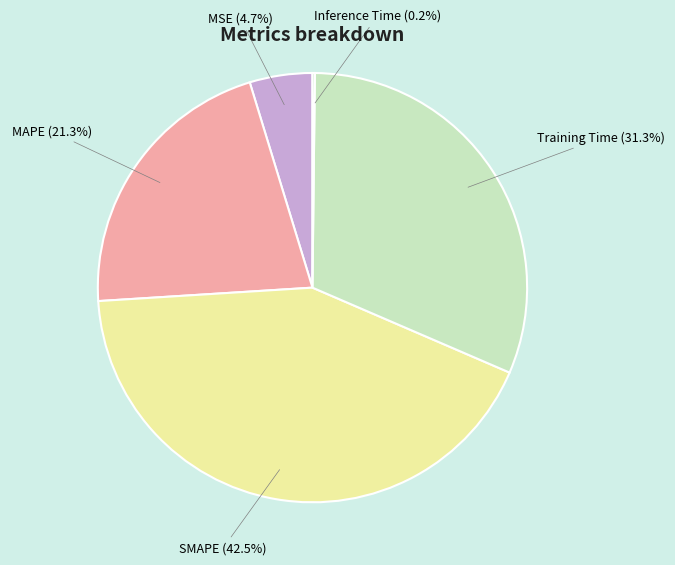

Which slice is the largest?

SMAPE